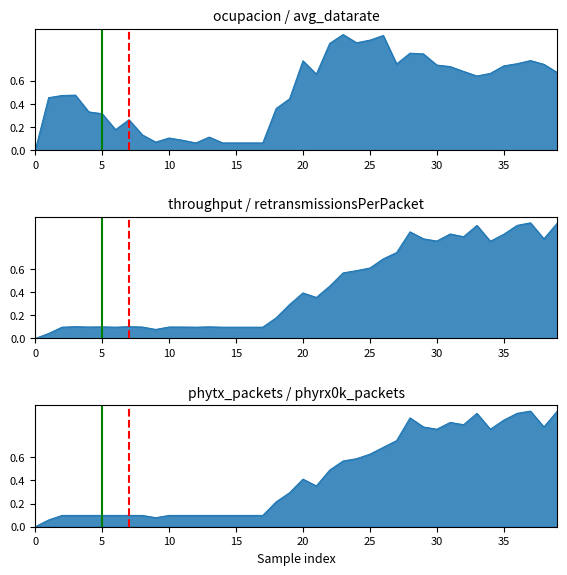

List the series in order of their peak value, lowest first.

ocupacion, throughput, phytx_packets